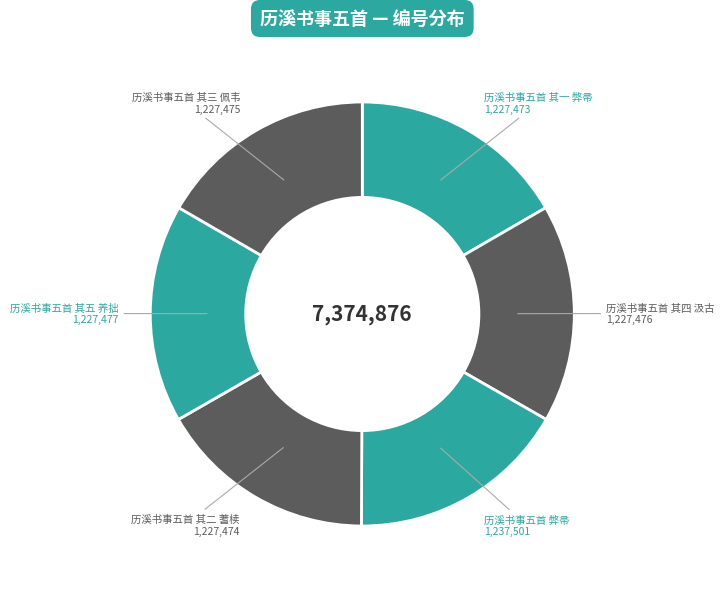

Does any single category account for the majority?

No